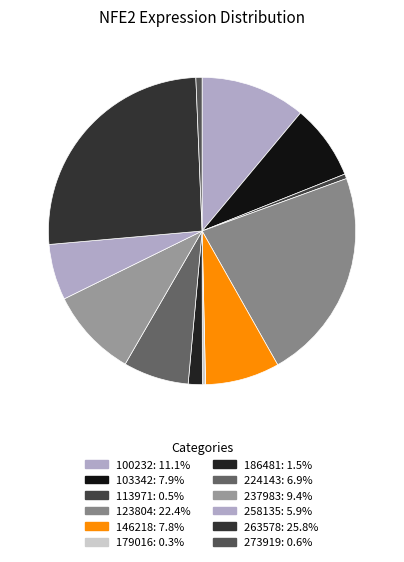

Is it true that 179016 is 8% of the pie?

False